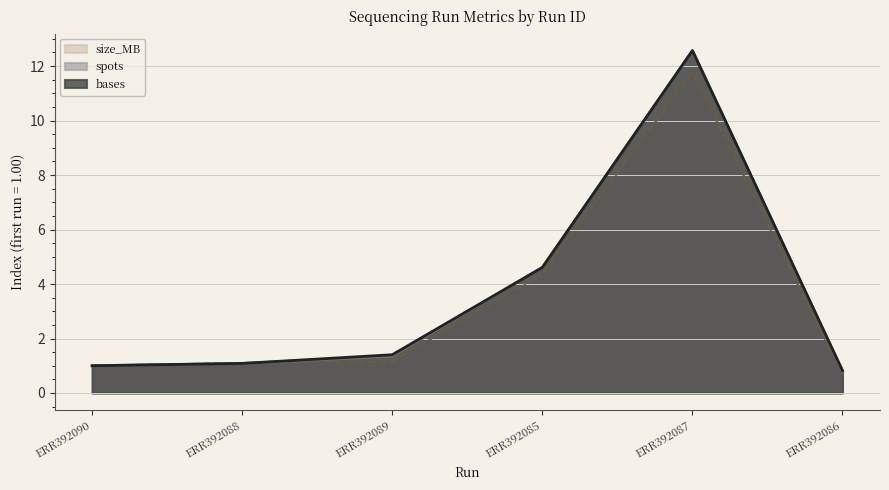

What is the value of the spots point at the 3rd from the left?

1.3